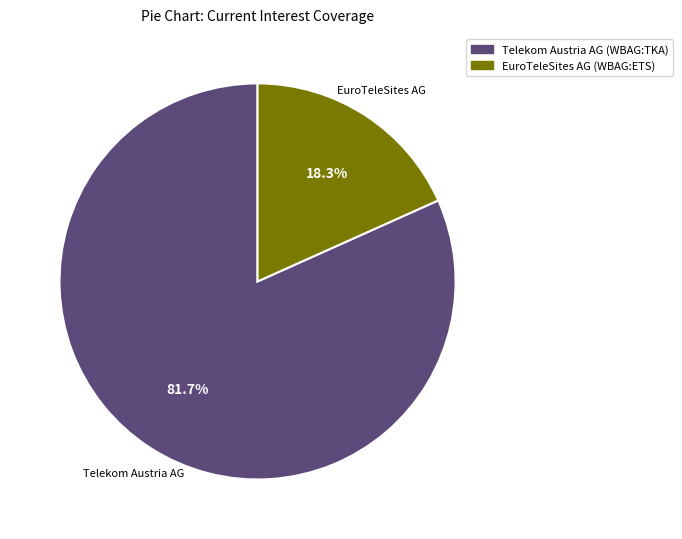

Which category has the smallest portion of the pie?

EuroTeleSites AG (WBAG:ETS)